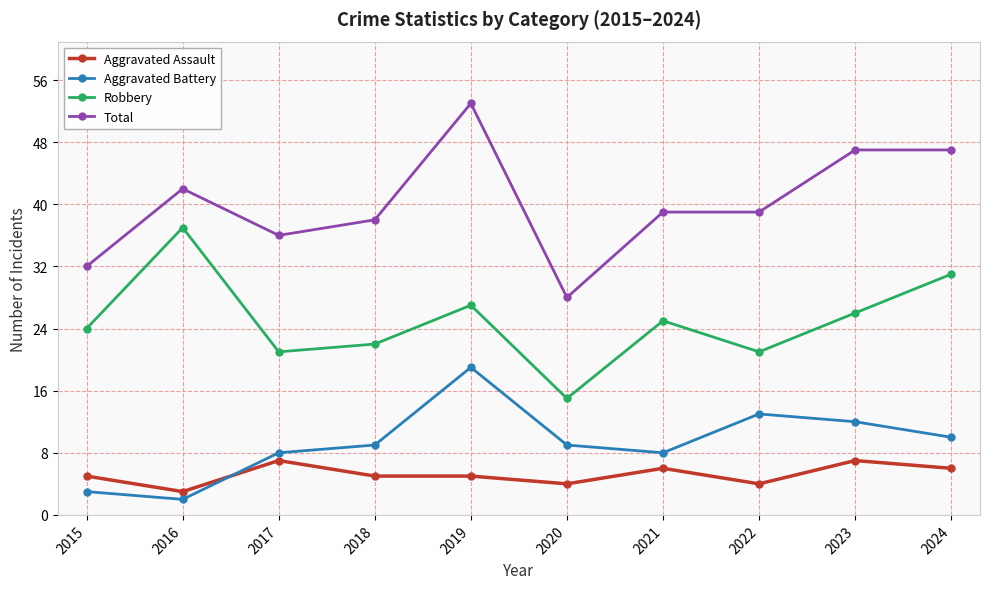

Is it true that Aggravated Assault equals 4 at 2020?

True